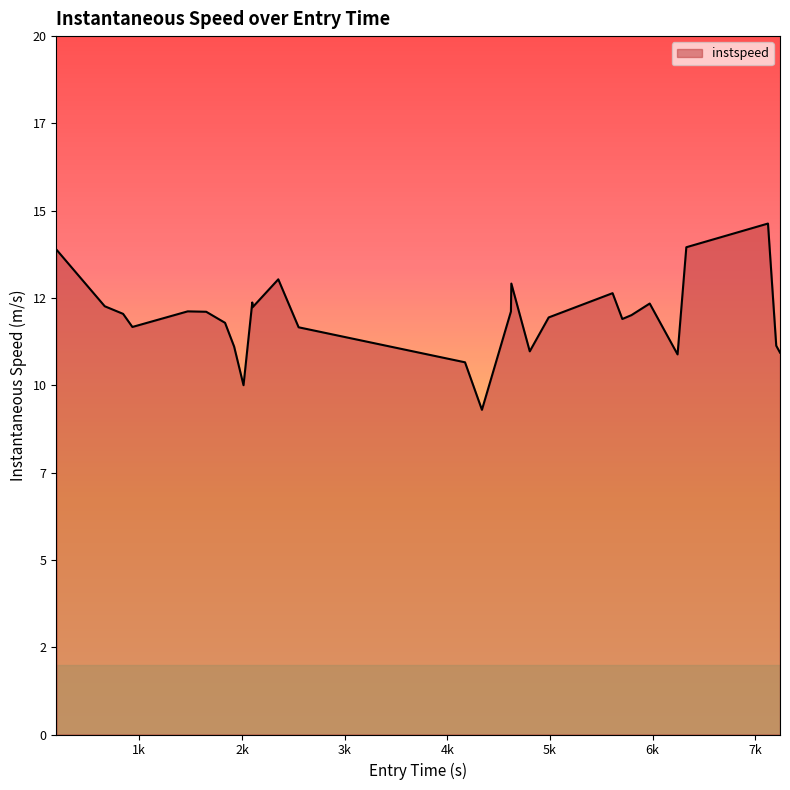

How many interior local peaks (higher than both neighbors) does the data have?

7